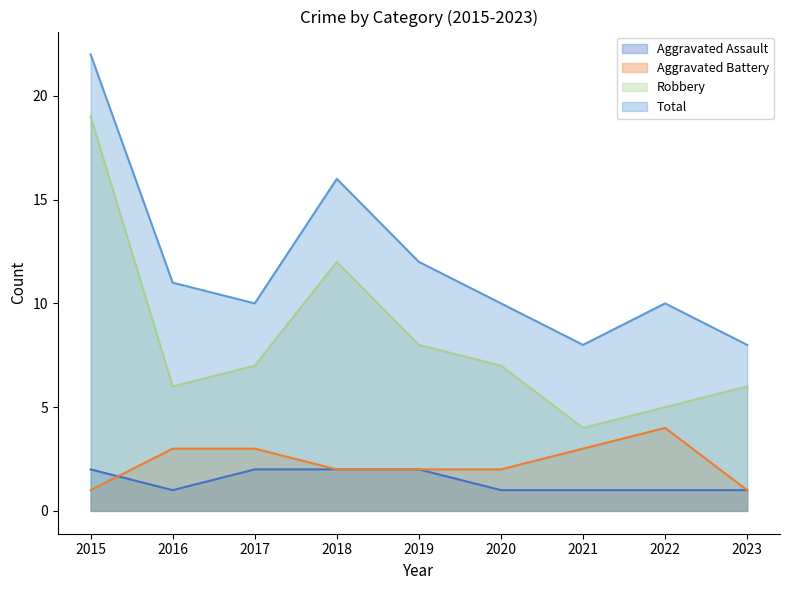

Between 2022 and 2023, which is larger?

2022